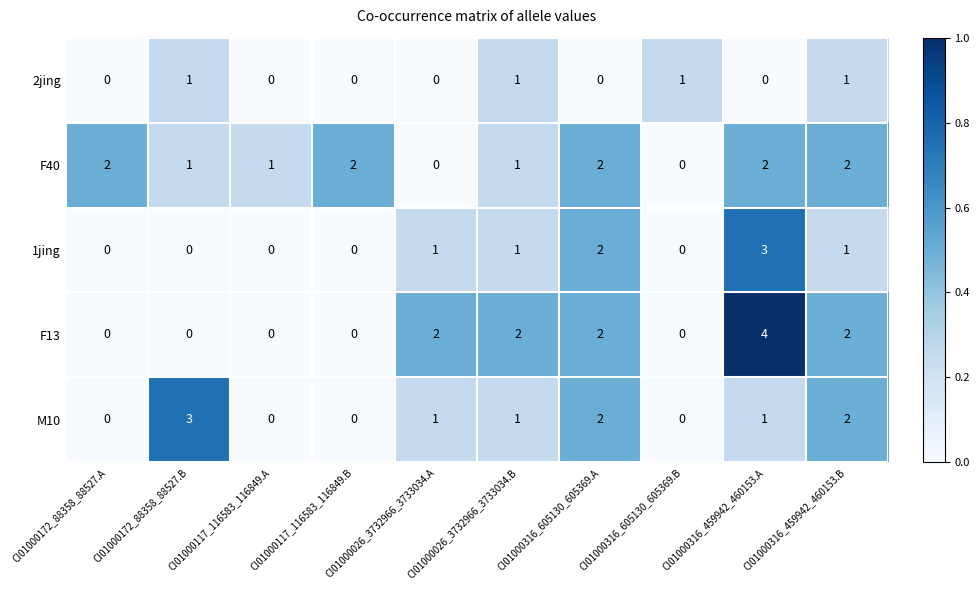

What is the greatest value displayed?

4